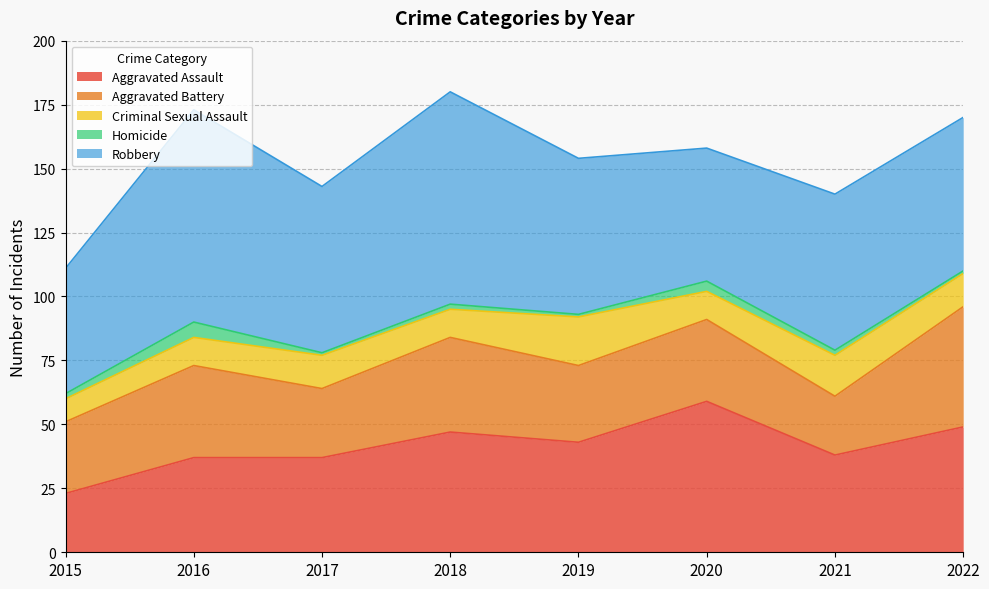

Reading left to right, transcribe all the data shown in this chart.

Aggravated Assault: 23	37	37	47	43	59	38	49
Aggravated Battery: 28	36	27	37	30	32	23	47
Criminal Sexual Assault: 9	11	13	11	19	11	16	13
Homicide: 2	6	1	2	1	4	2	1
Robbery: 49	83	65	83	61	52	61	60